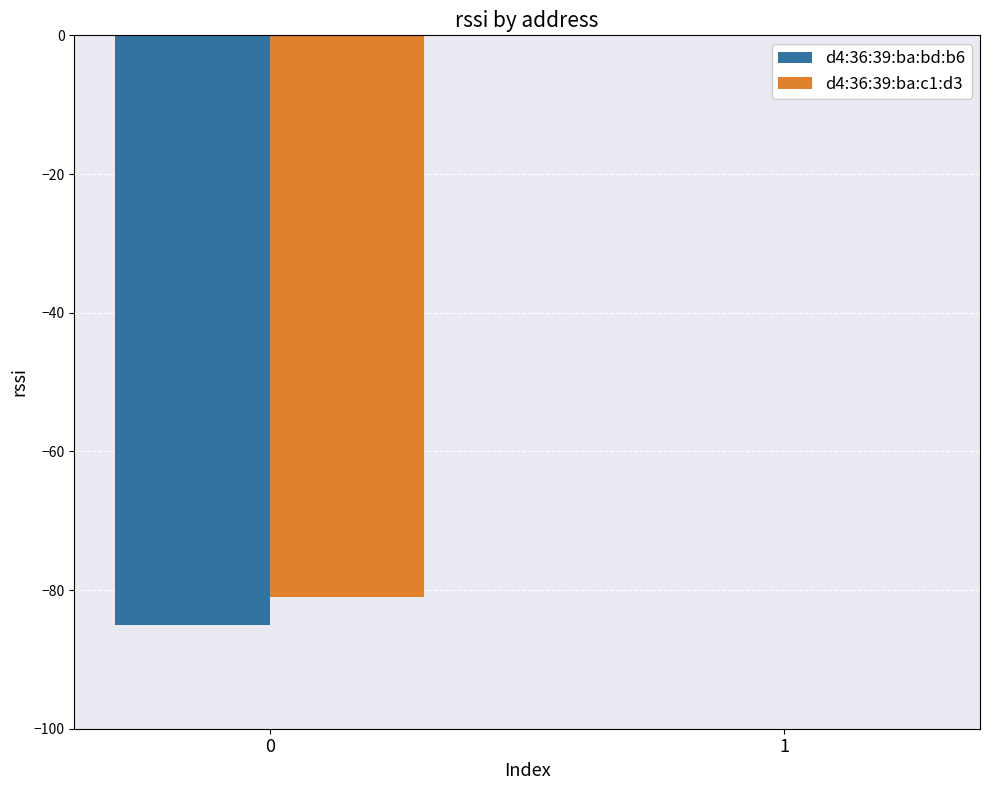

True or false: d4:36:39:ba:bd:b6 has a value of -85 at 0.

True